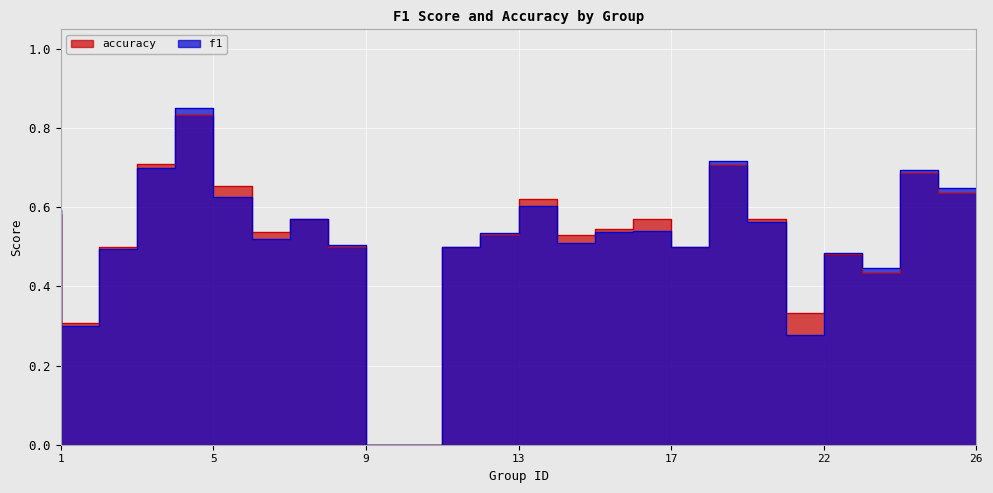

Where is accuracy nearest to the value 0?

10